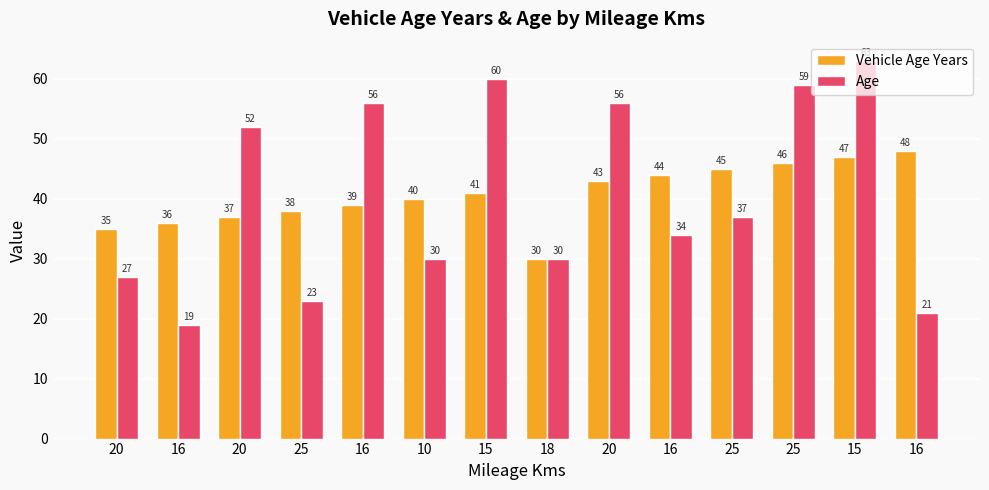

Which has a higher value, 16 or 20?

16